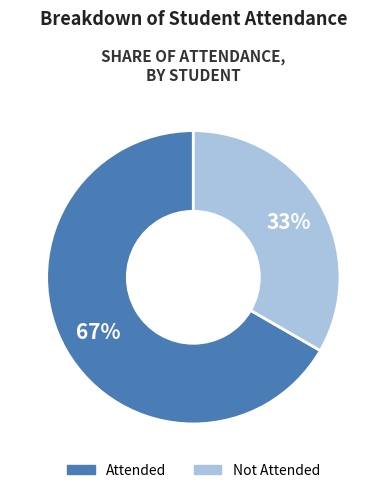

Rank the categories by value from lowest to highest.

Not Attended, Attended